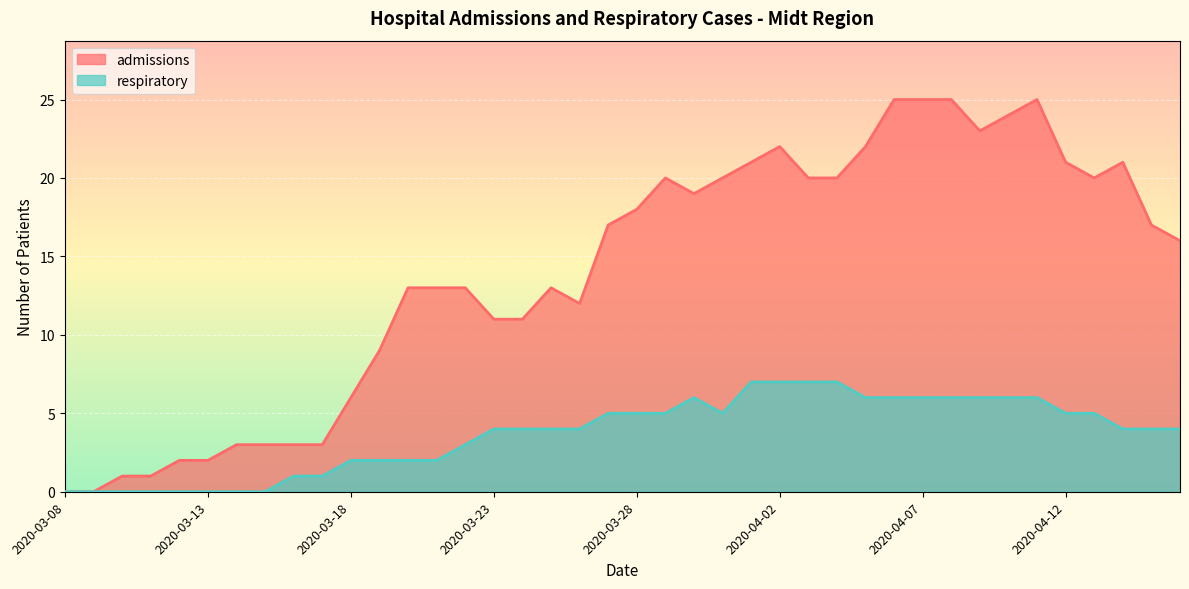

The admissions series shows 1 at 2020-03-15. True or false?

False